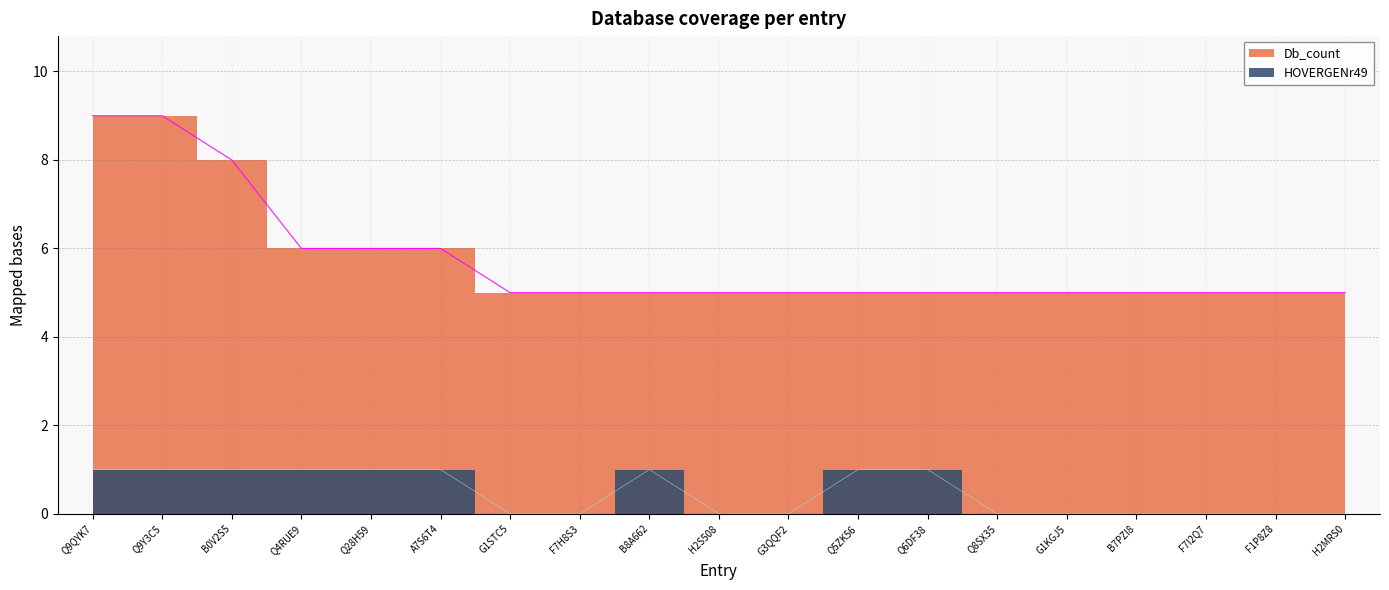

In HOVERGENr49, how many points are higher than both neighbors (excluding endpoints)?

1